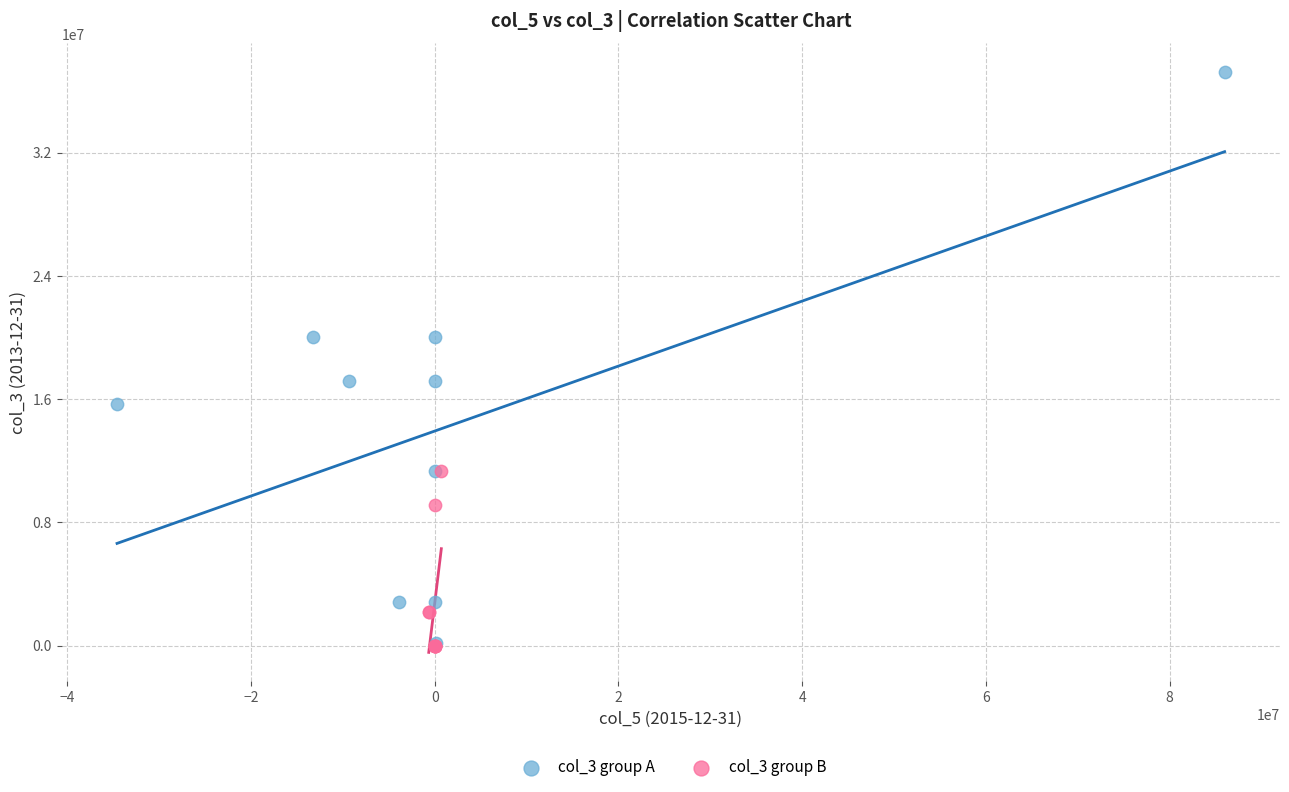

Which series contains the highest Y value?

col_3 group A